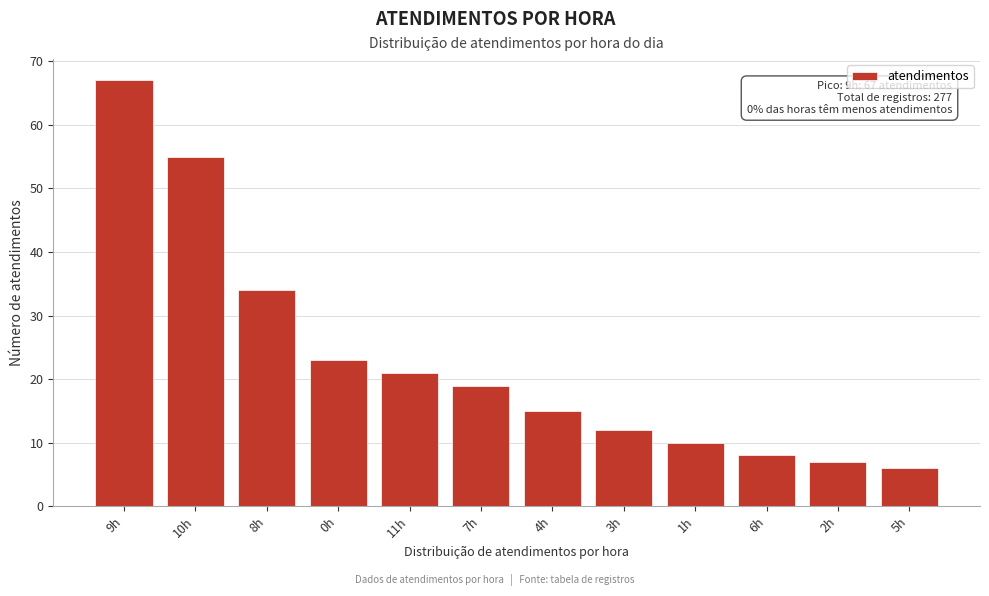

Reading left to right, extract all data points from this chart.

9h=67	10h=55	8h=34	0h=23	11h=21	7h=19	4h=15	3h=12	1h=10	6h=8	2h=7	5h=6